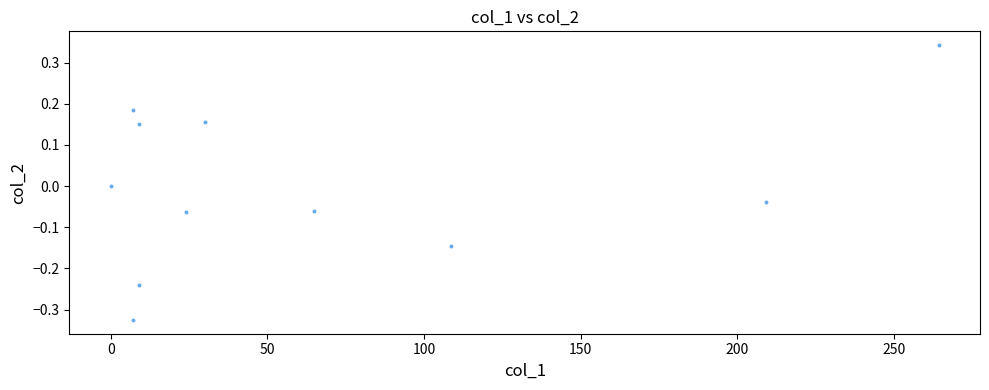

What is the range of Y values (max minus min)?

0.7